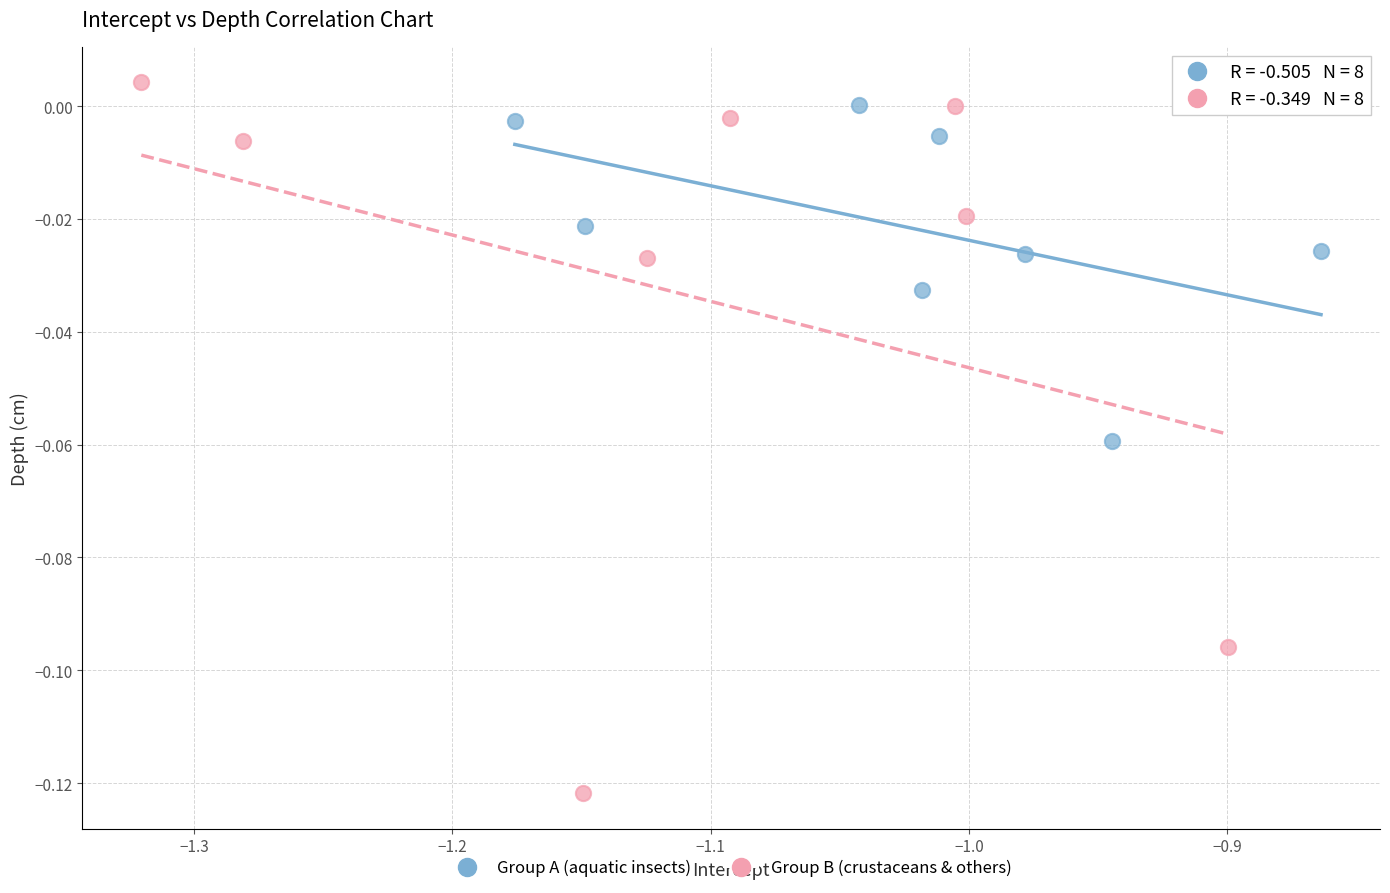

Which series contains the lowest Y value?

Group B (crustaceans & others)